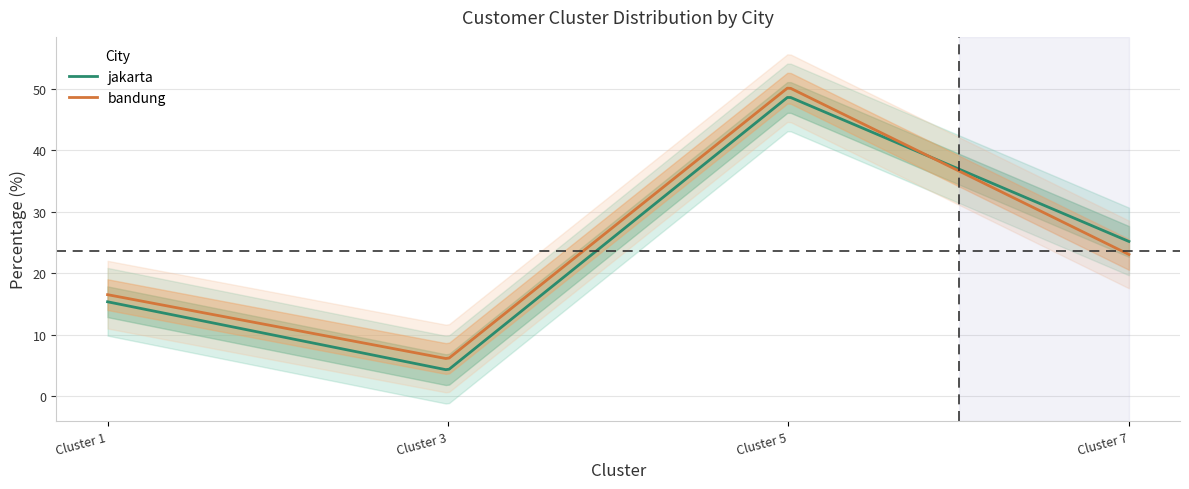

How many data points does each series have?

4